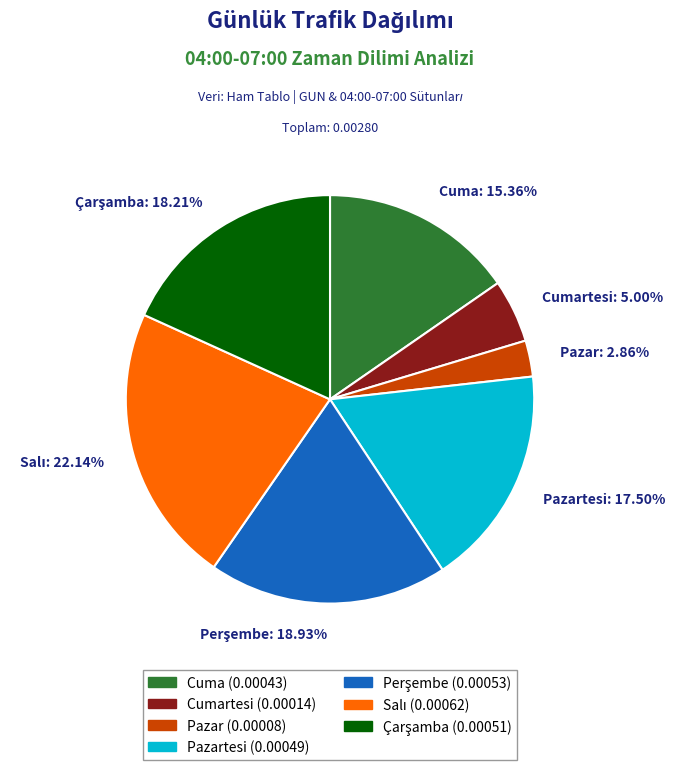

Which has a higher value, Pazar or Cuma?

Cuma